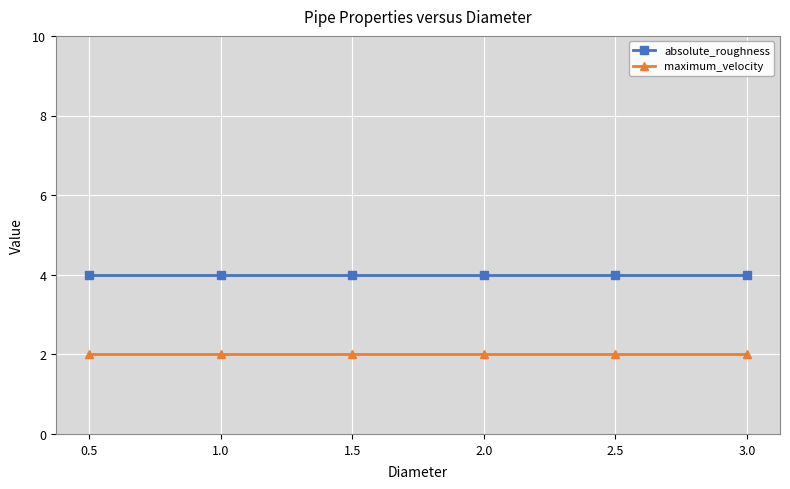

Reading right to left, transcribe all the data shown in this chart.

absolute_roughness: 3.0=4	2.5=4	2.0=4	1.5=4	1.0=4	0.5=4
maximum_velocity: 3.0=2	2.5=2	2.0=2	1.5=2	1.0=2	0.5=2